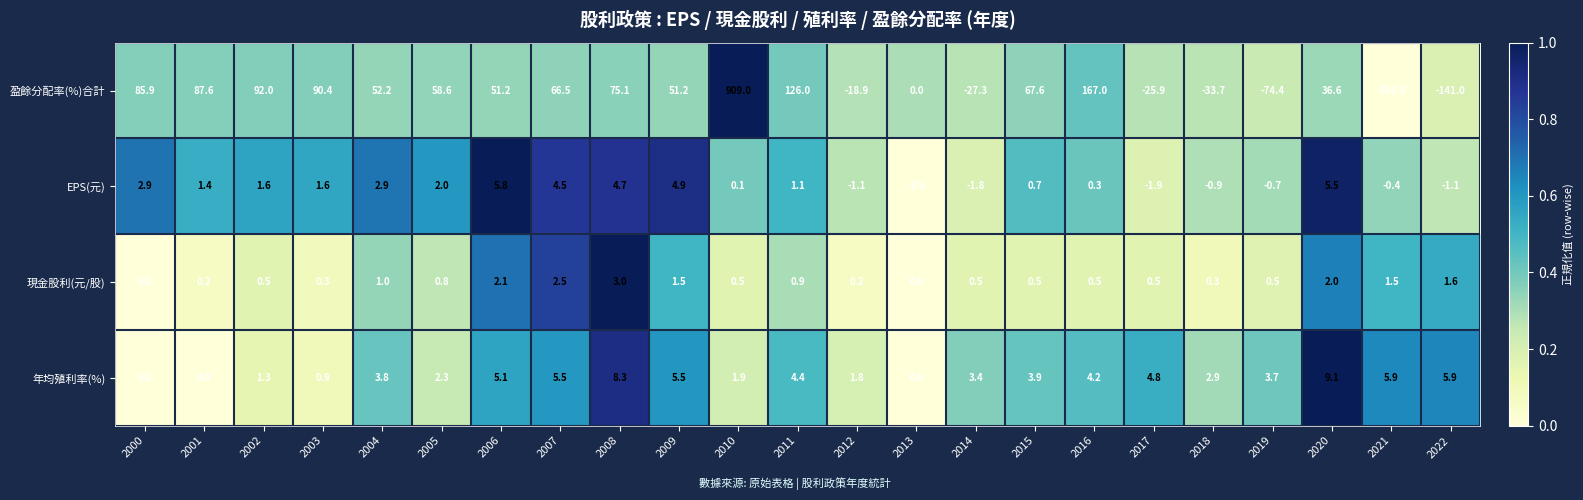

What is the sum of the 現金股利(元/股) values at 2019 and 2022?

2.1